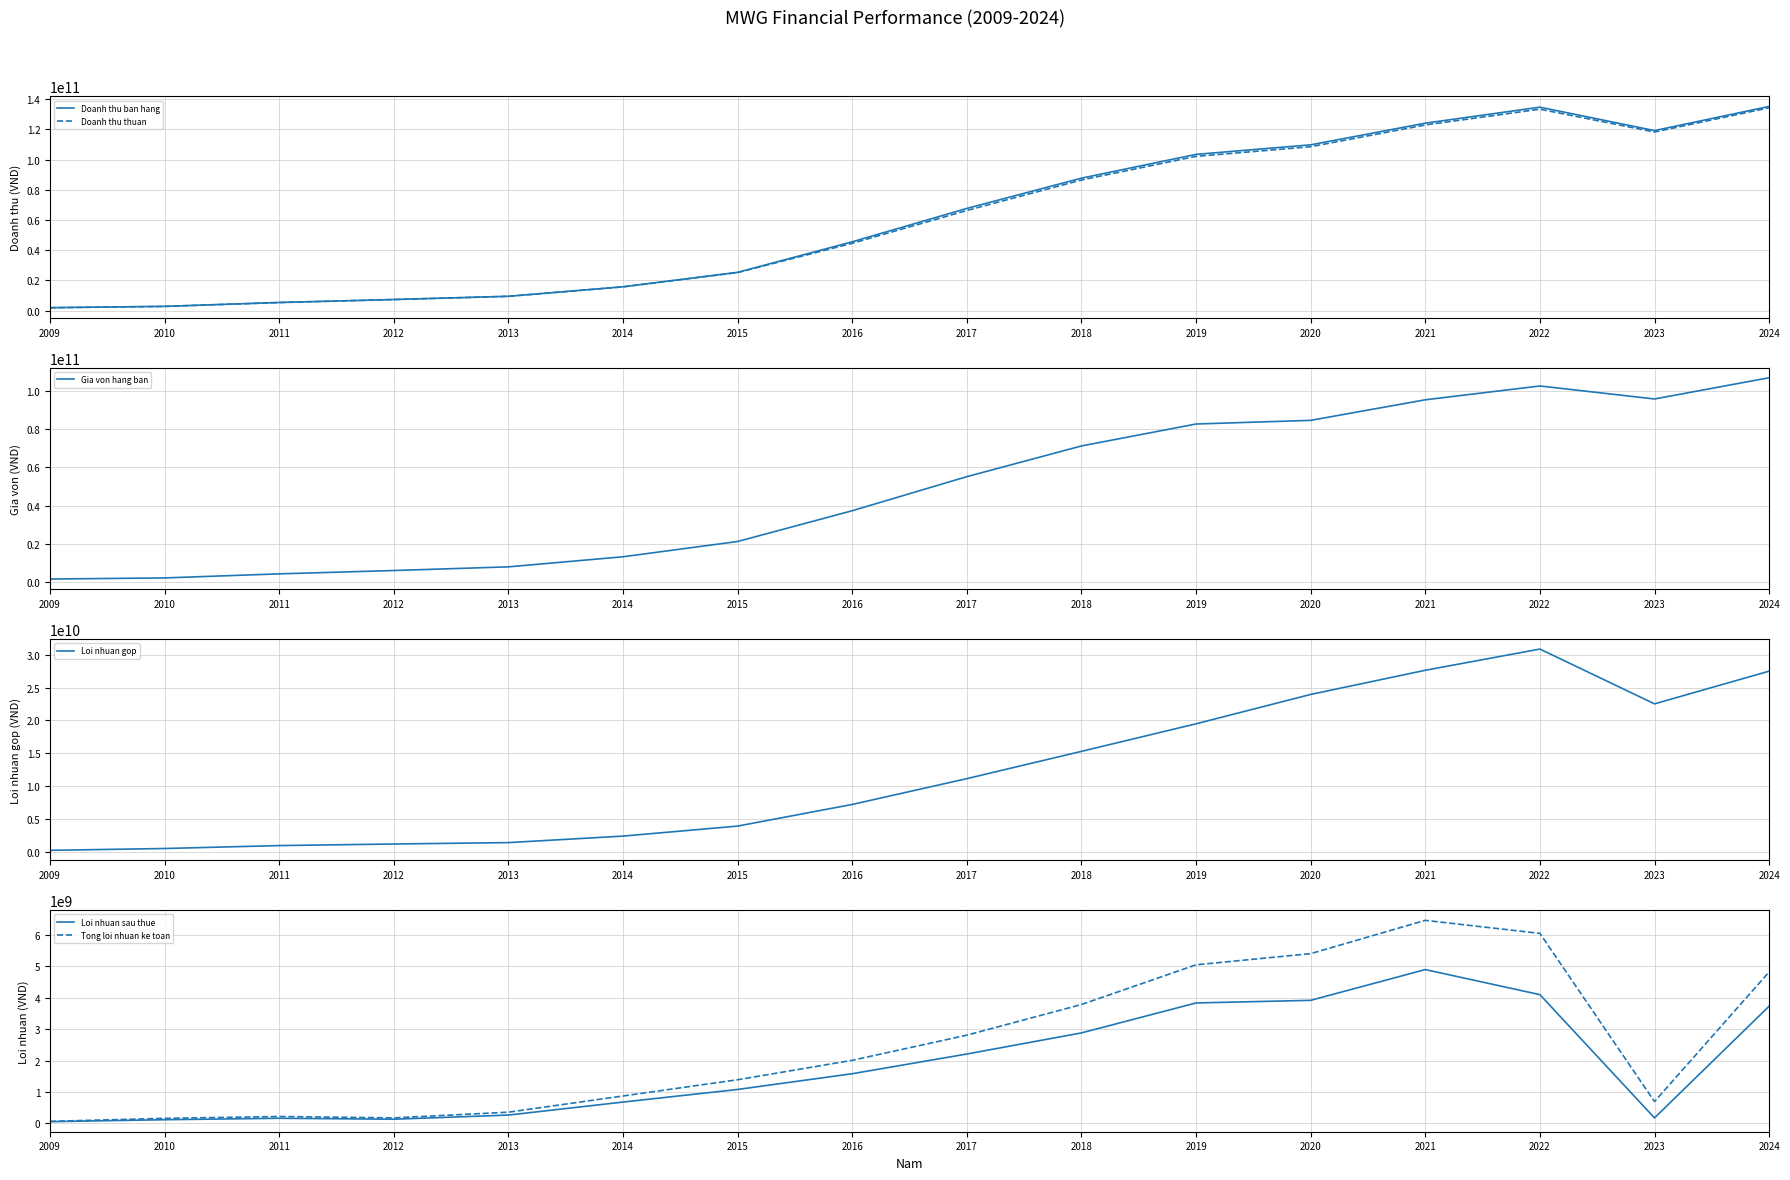

Is it true that Gia von hang ban equals 21330302185 at 2015?

True